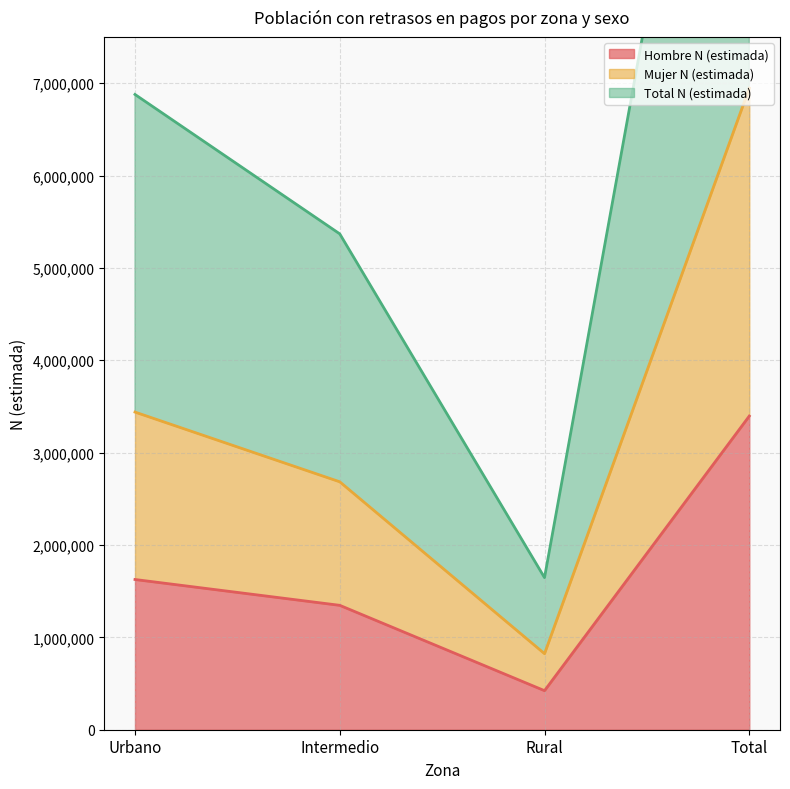

In Hombre N (estimada), how many points are lower than both neighbors (excluding endpoints)?

1